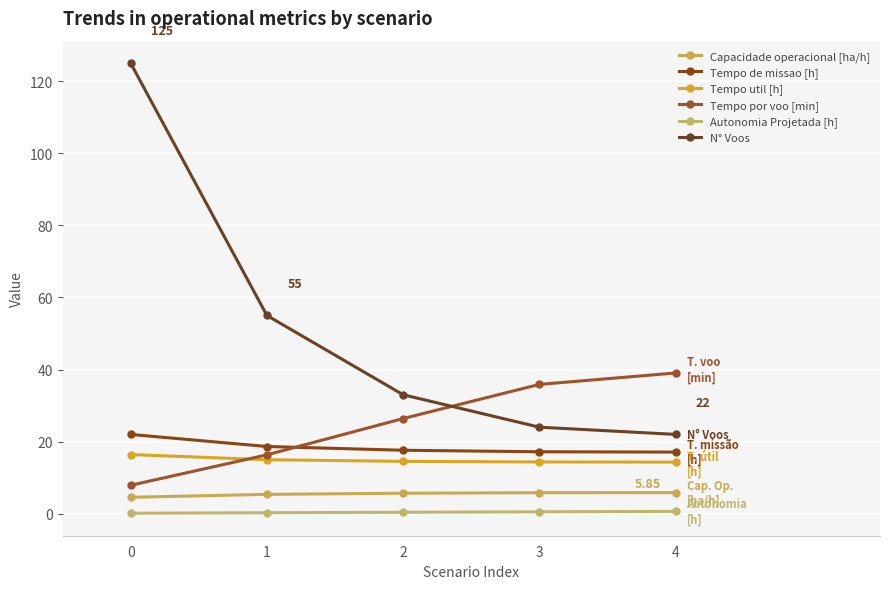

What is the difference between the second highest and minimum values in the Tempo por voo [min] series?

28.0